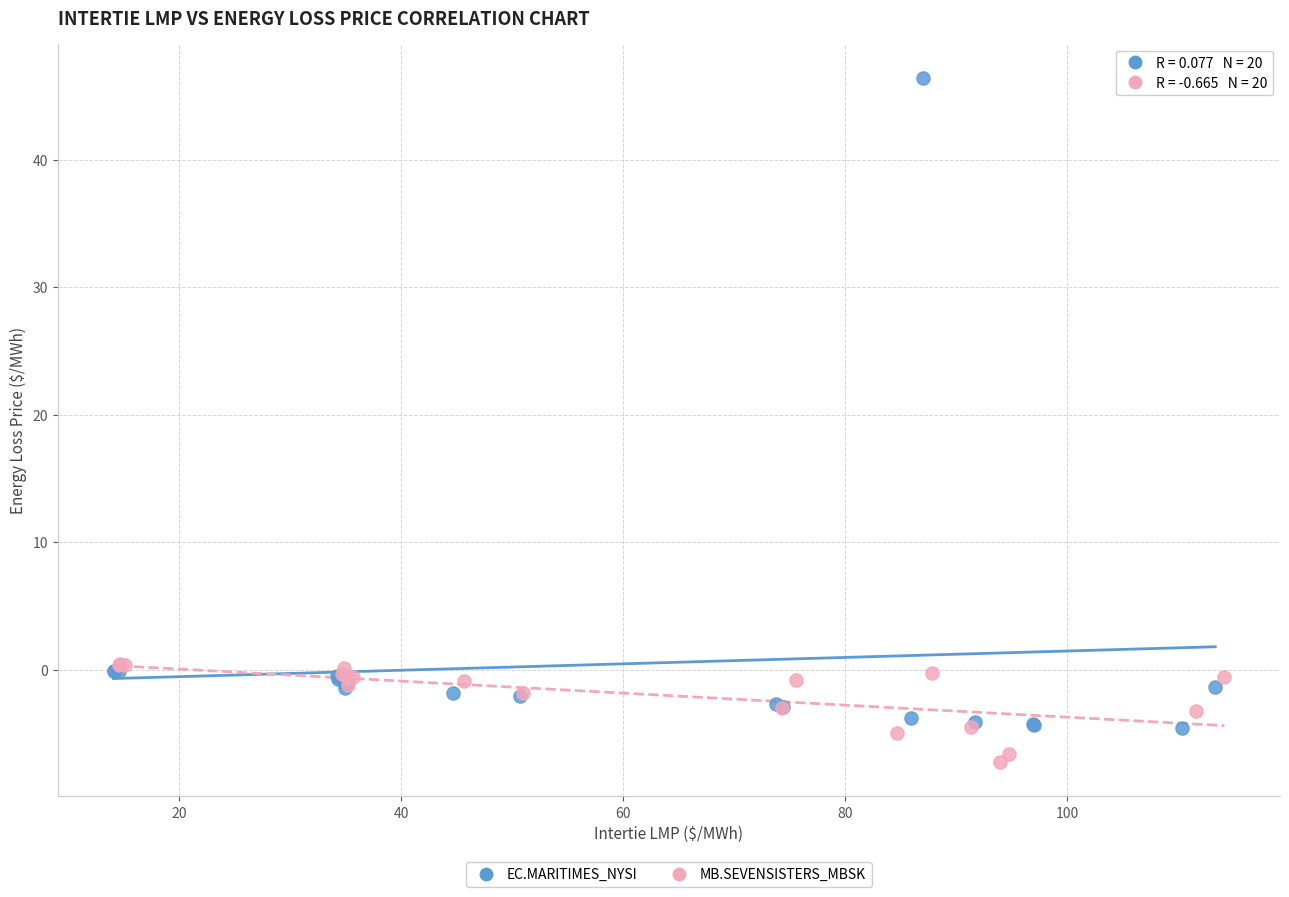

What are all the series names shown in the legend?

EC.MARITIMES_NYSI, MB.SEVENSISTERS_MBSK